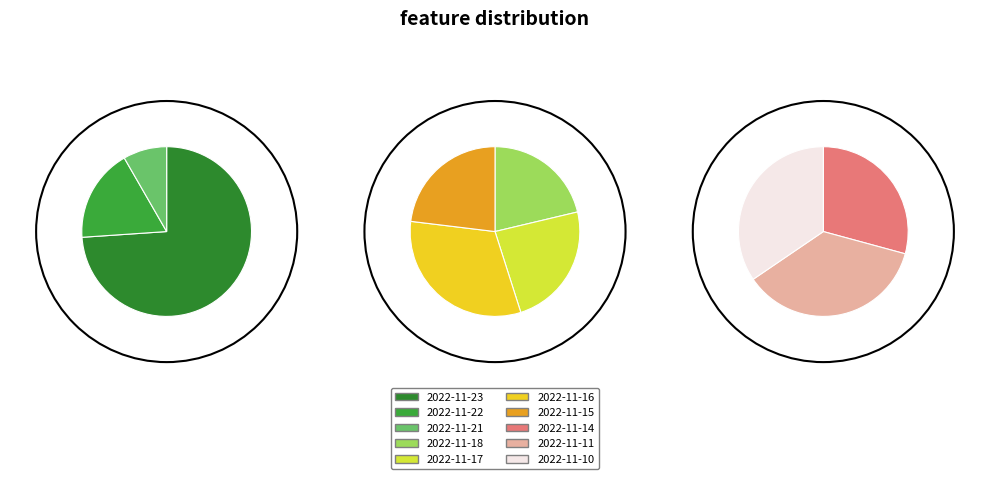

What percentage do 2022-11-17 and 2022-11-23 together represent?

45.5%